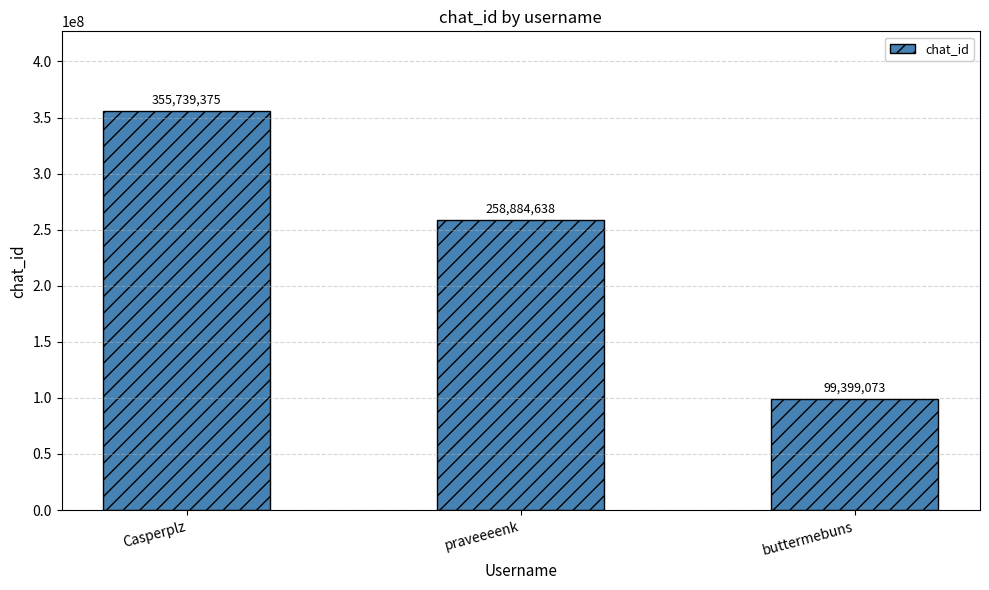

Is it true that the value at Casperplz is 558089362?

False